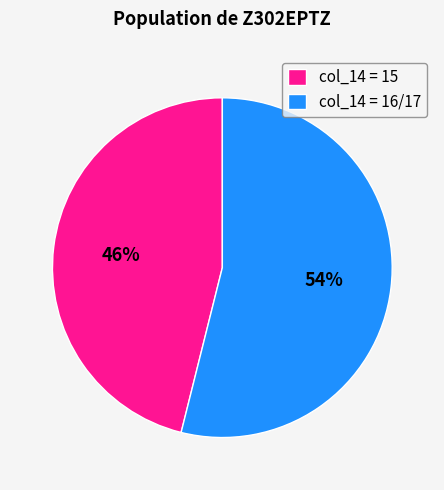

Rank the categories by value from lowest to highest.

col_14 = 15, col_14 = 16/17